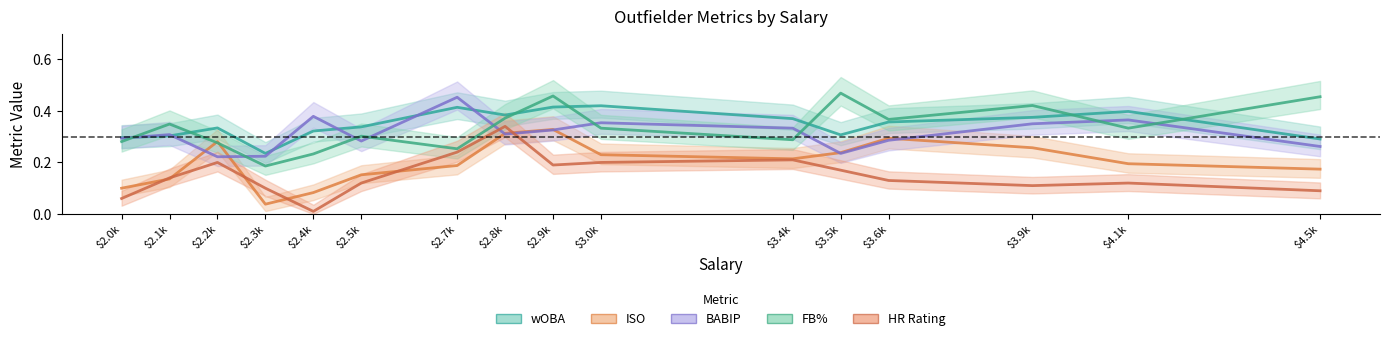

How many lines are shown in the chart?

5